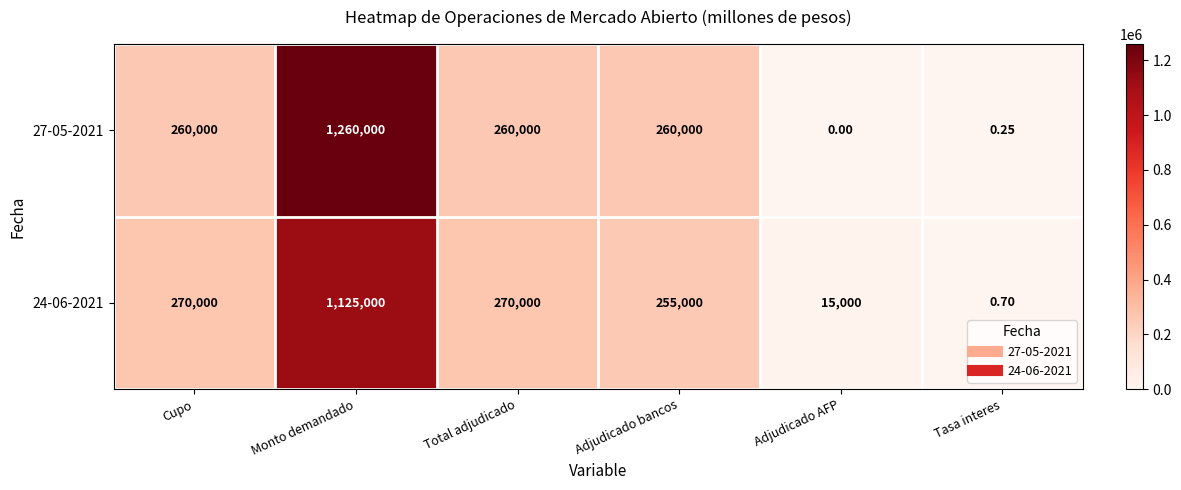

Which category has the highest value in the 24-06-2021 series?

Monto demandado